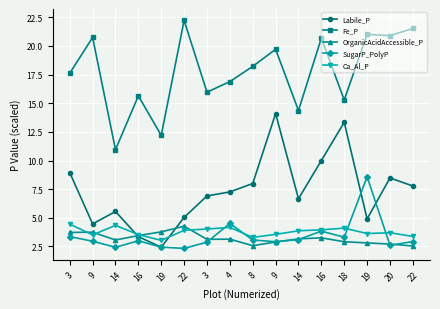

How many times do SugarP_PolyP and Labile_P cross each other?

4